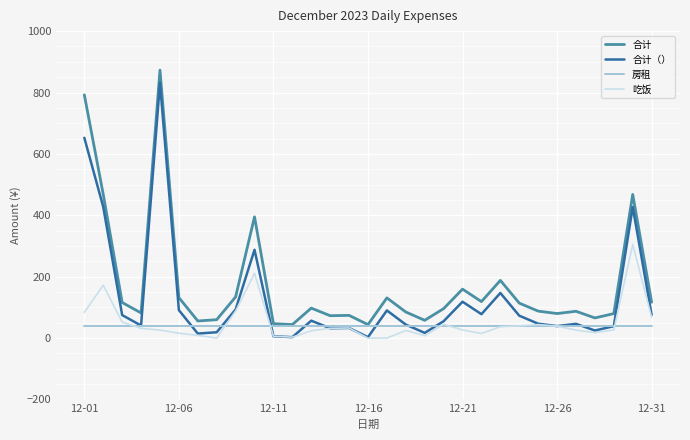

What is the maximum value shown in the chart?

873.0